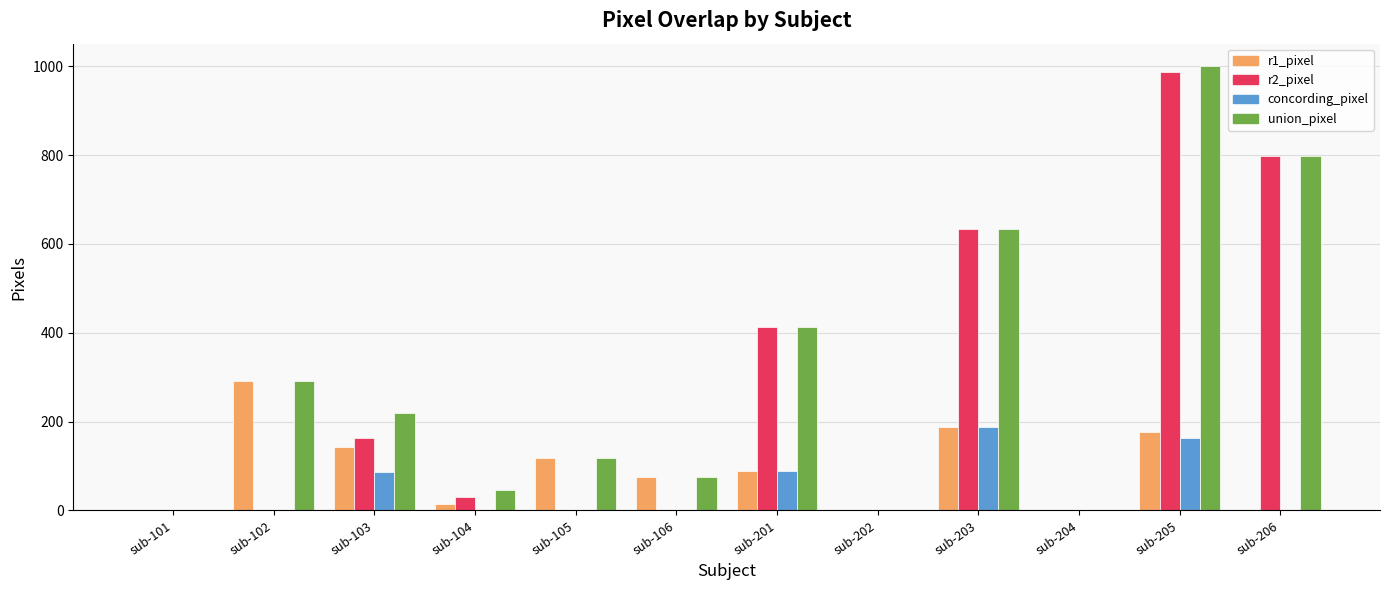

What is the maximum value shown in the chart?

1001